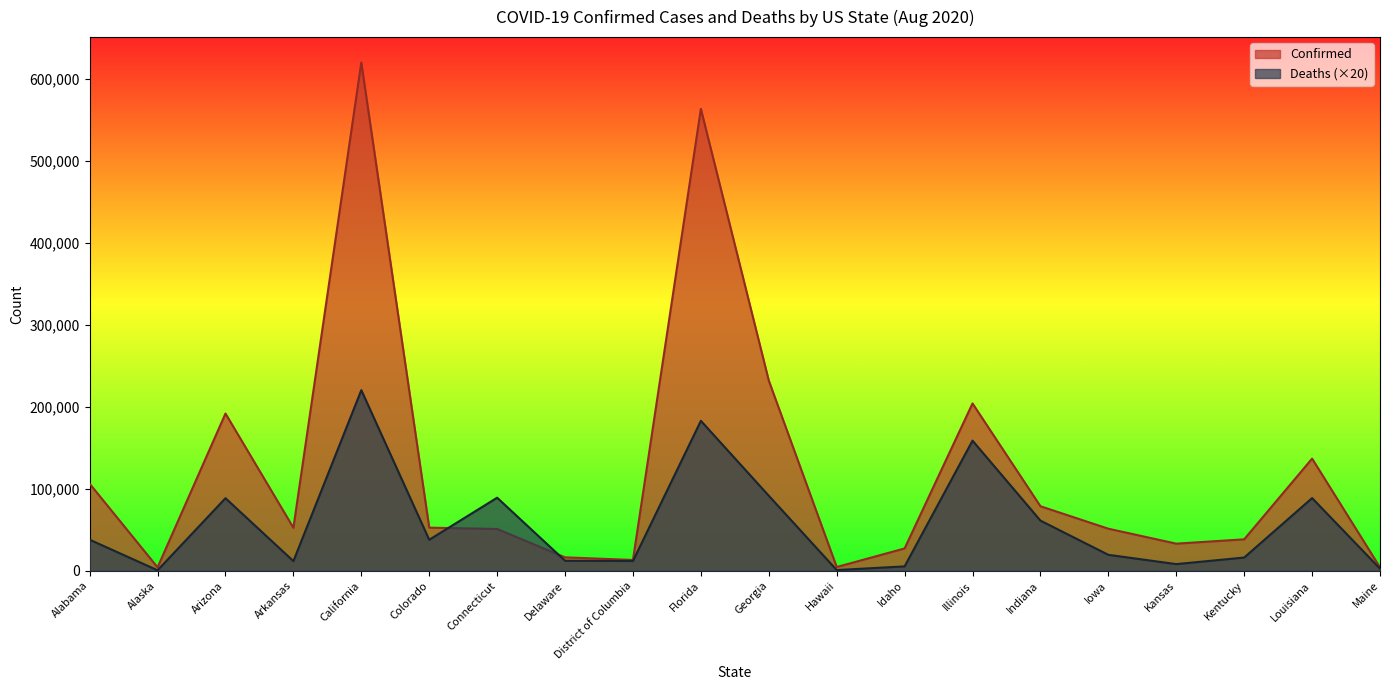

What is the difference between the Confirmed values at Arkansas and Alaska?

48273